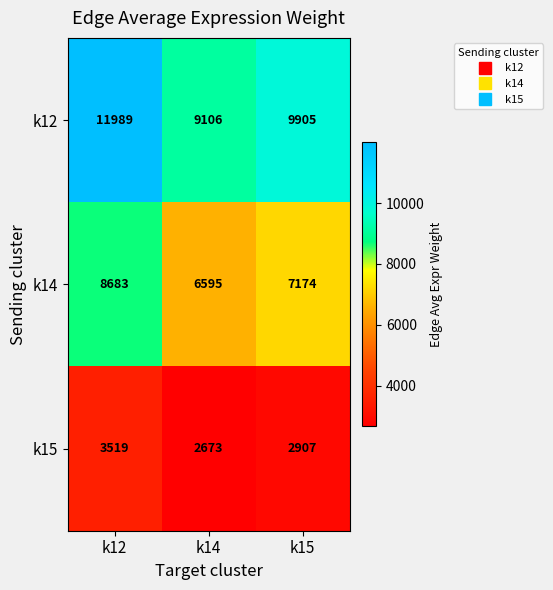

The value of k12 at k14 is 9106. True or false?

True